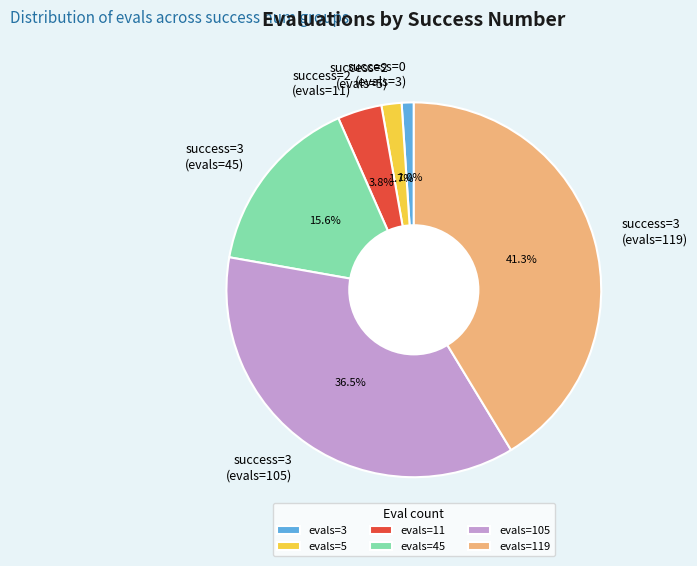

Approximately how many times larger is the value at success=2 (evals=5) compared to success=0 (evals=3)?

1.7